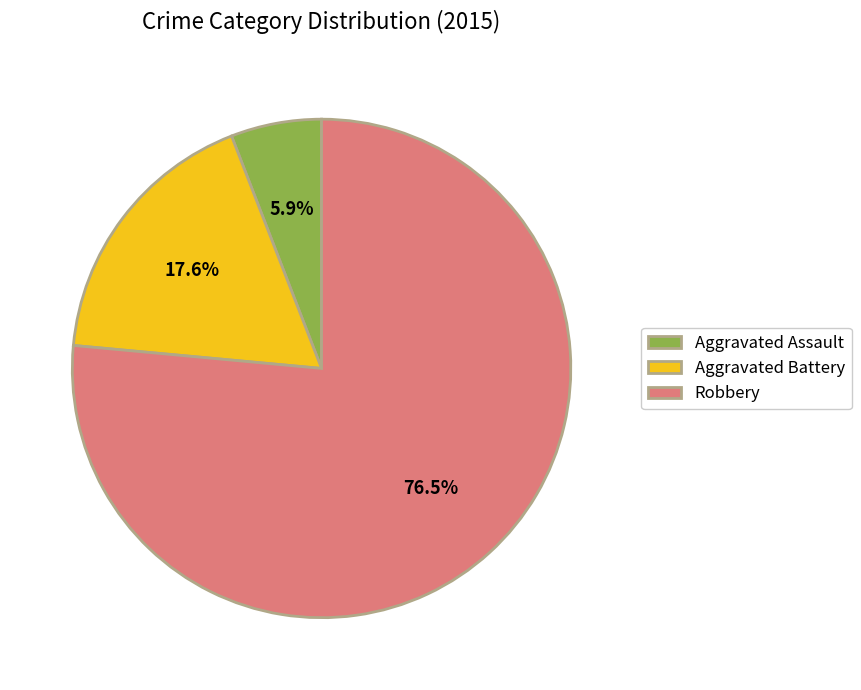

Which slice is the largest?

Robbery